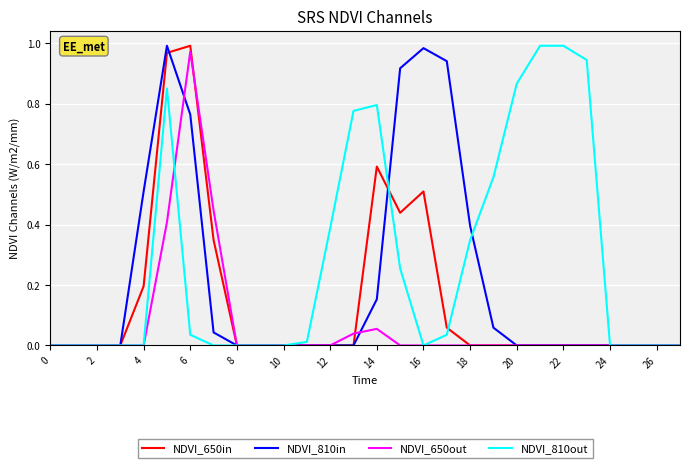

How many categories are shown in the chart?

28